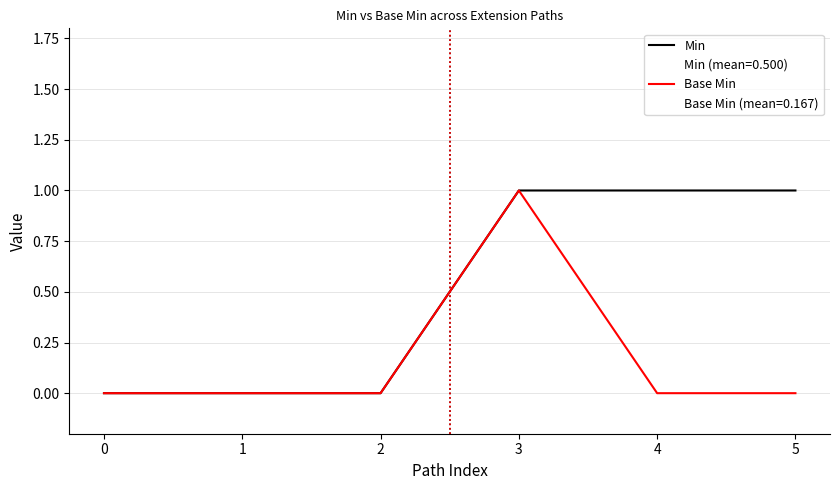

Is it true that Base Min equals 0 at 4?

True